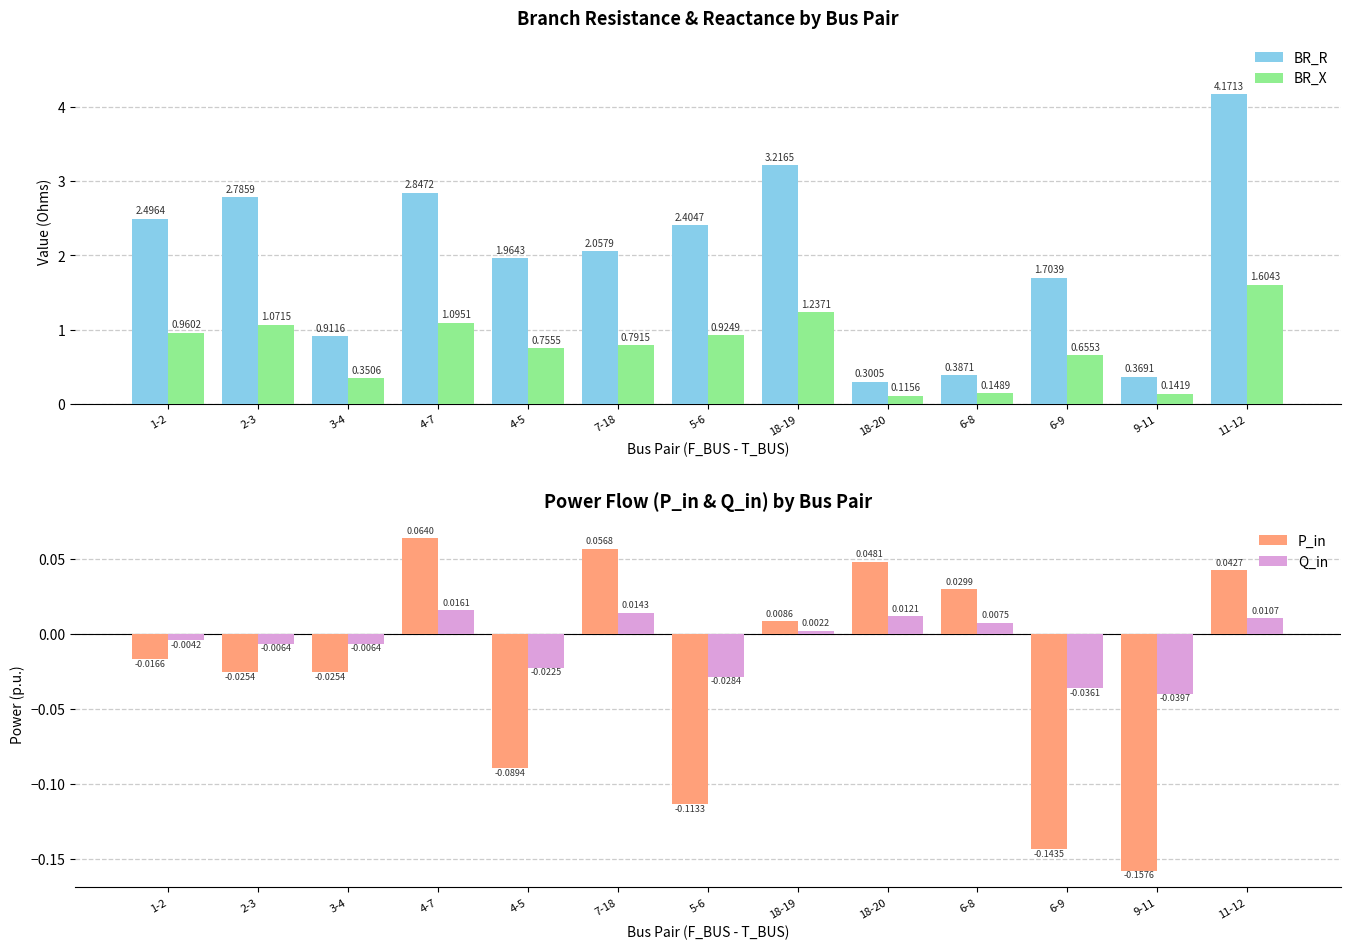

Between 5-6 and 11-12, which is larger?

11-12